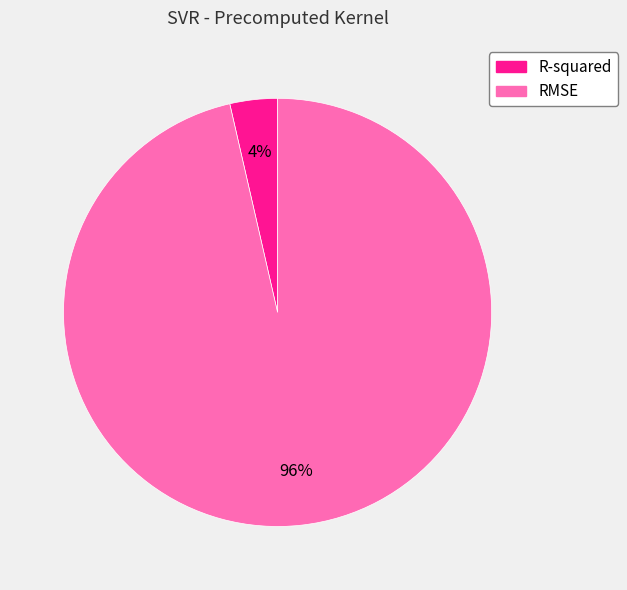

Which category accounts for the majority?

RMSE